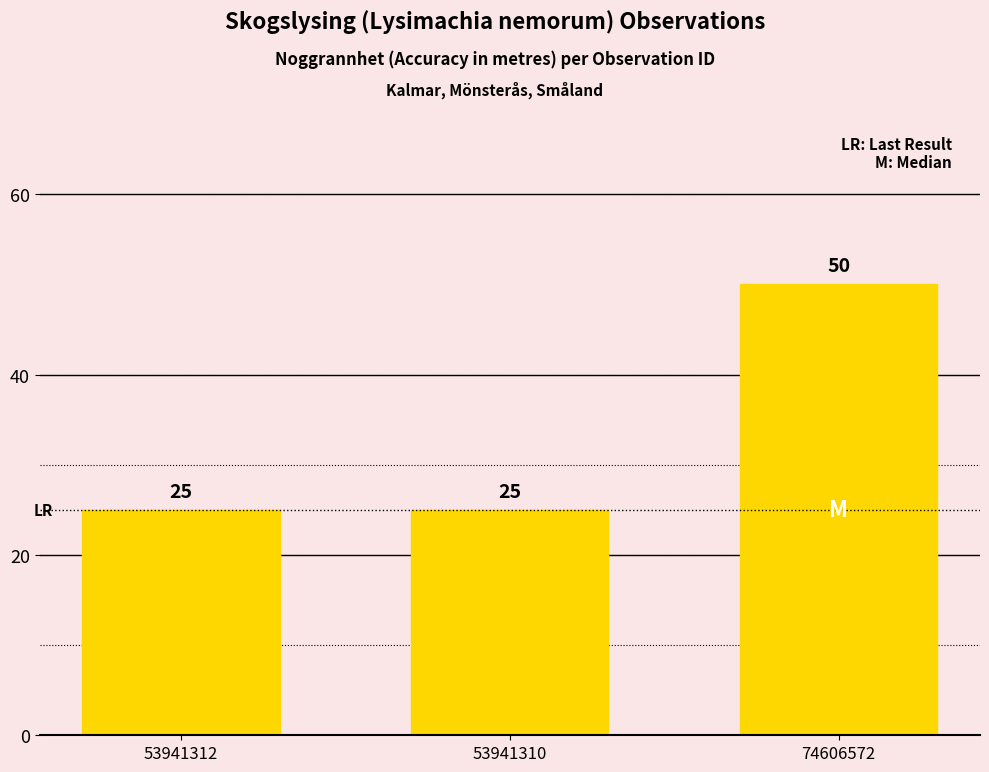

What is the label of the 1st bar from the left?

53941312